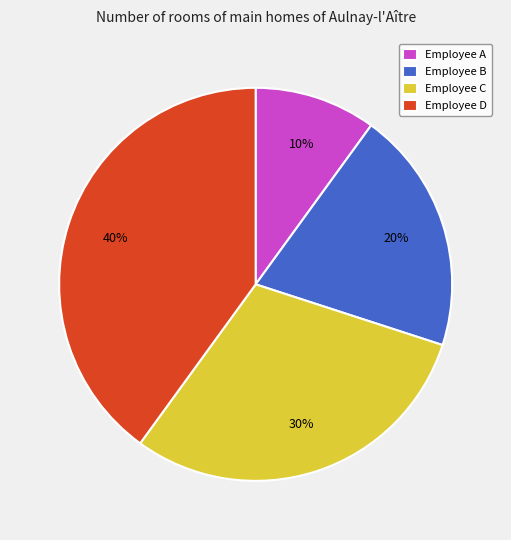

To the nearest percent, what is the average slice percentage?

25%